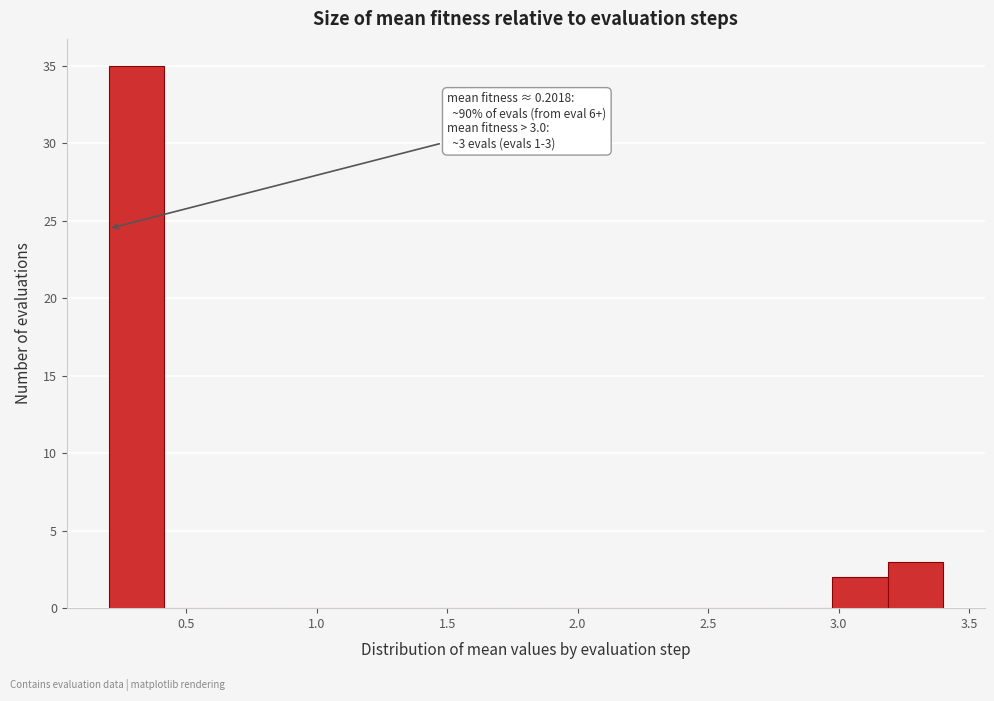

Which range on the x-axis has the tallest bar?

0.20 to 0.40